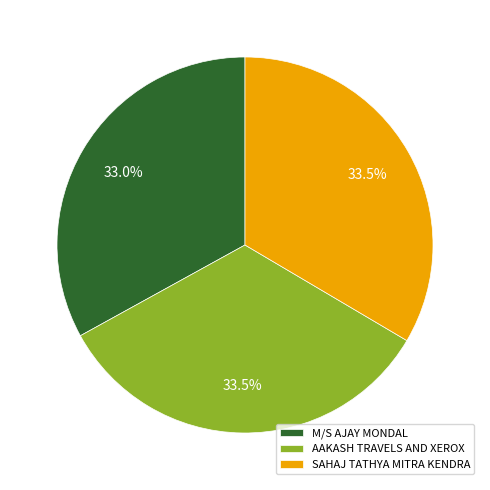

What percentage do M/S AJAY MONDAL and AAKASH TRAVELS AND XEROX together represent?

66.5%